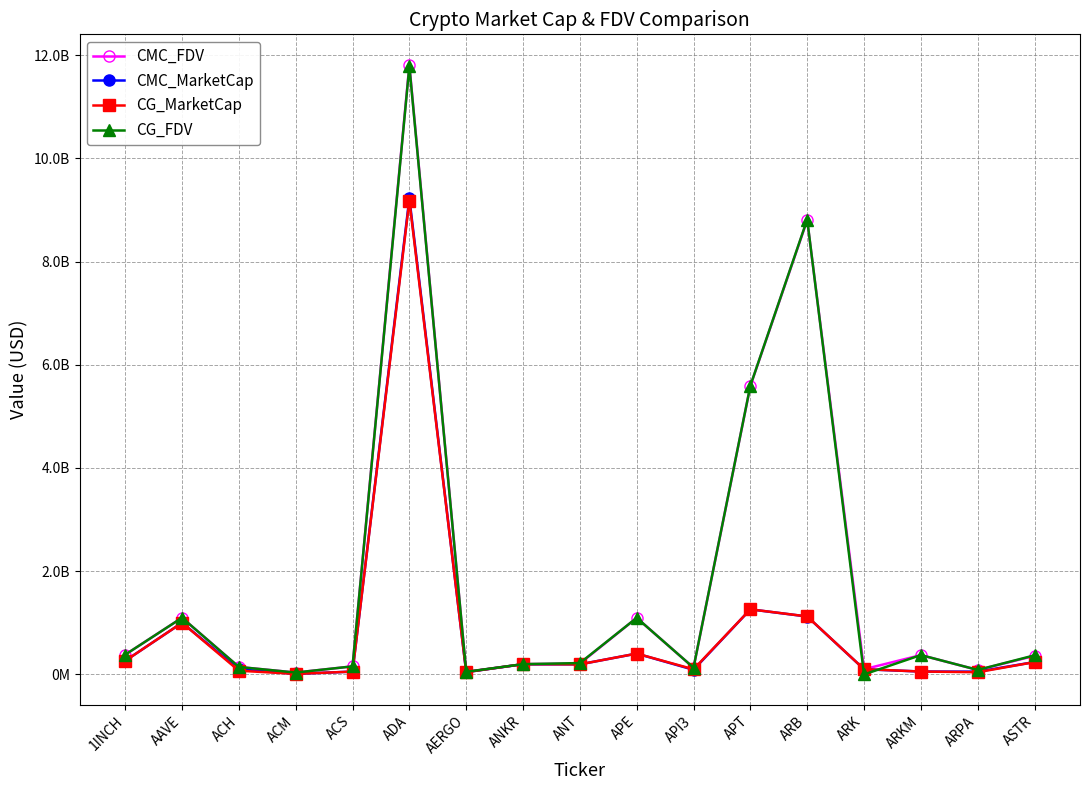

The value of CG_MarketCap at APT is 738491670.8. True or false?

False